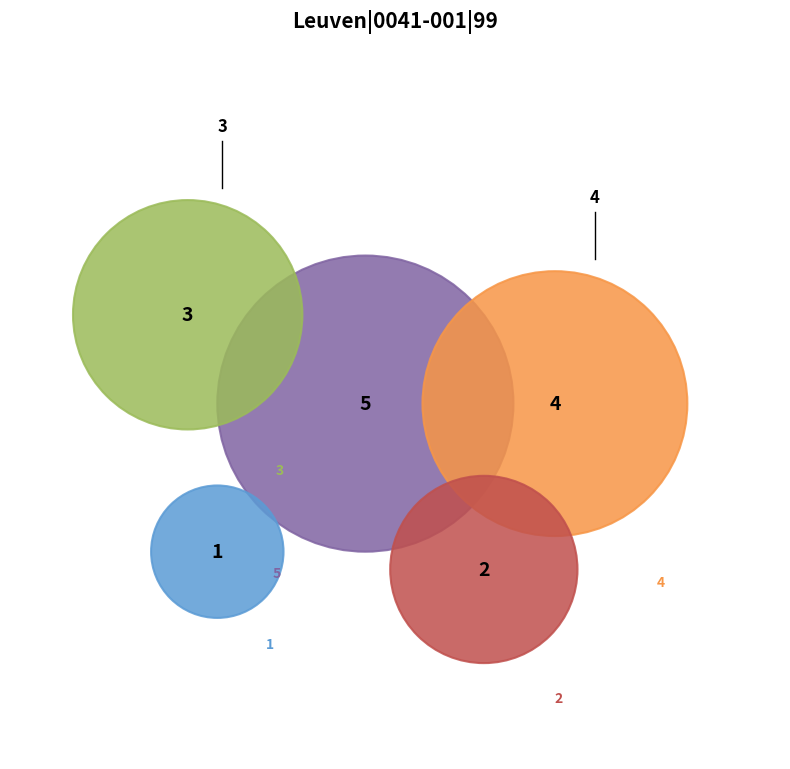

What is the smallest slice in the pie chart?

Leuven|0041-001|99|1